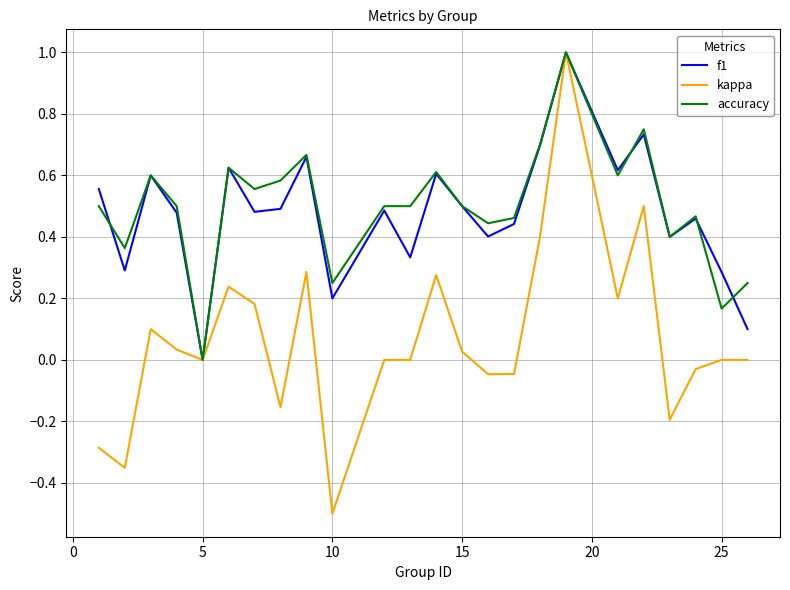

Which series has the largest range (max minus min)?

kappa